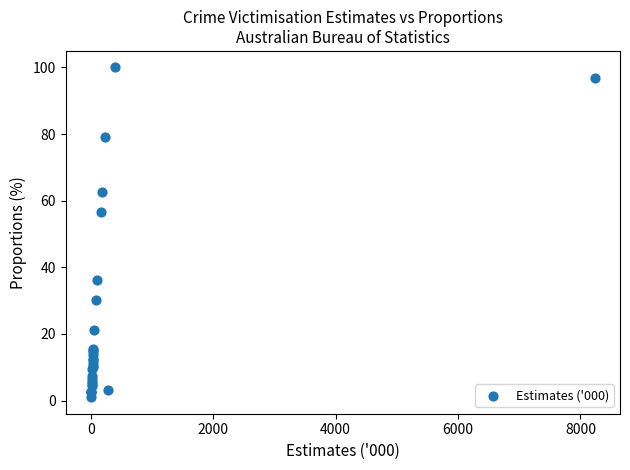

What Y value in the scatter plot is closest to 50?

56.6